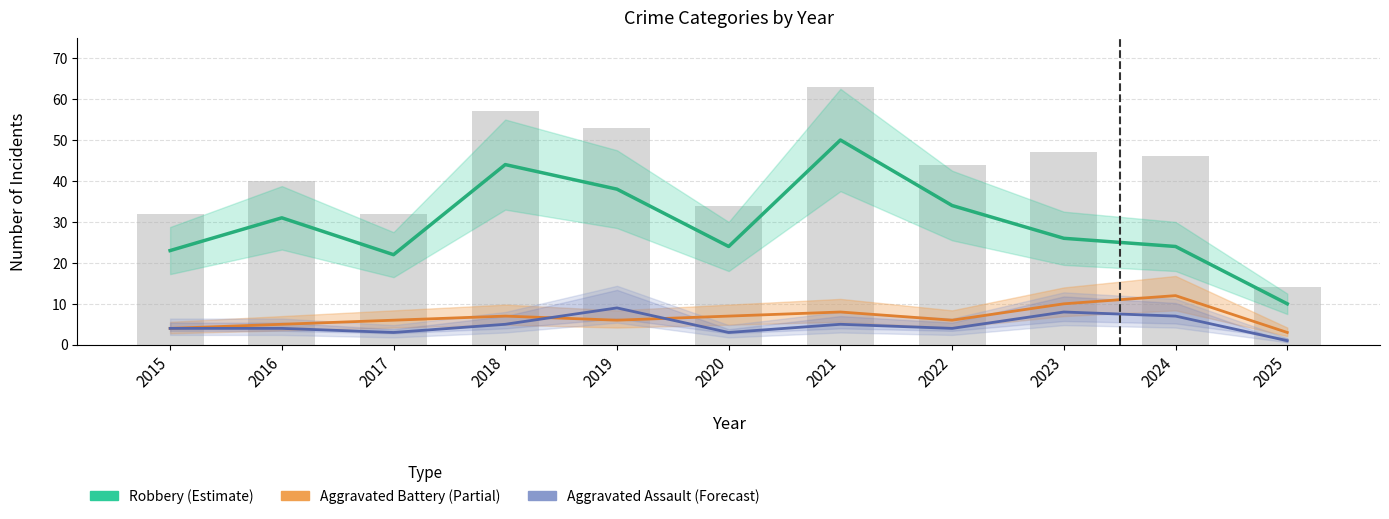

At which category is the sum across all series the highest?

2021